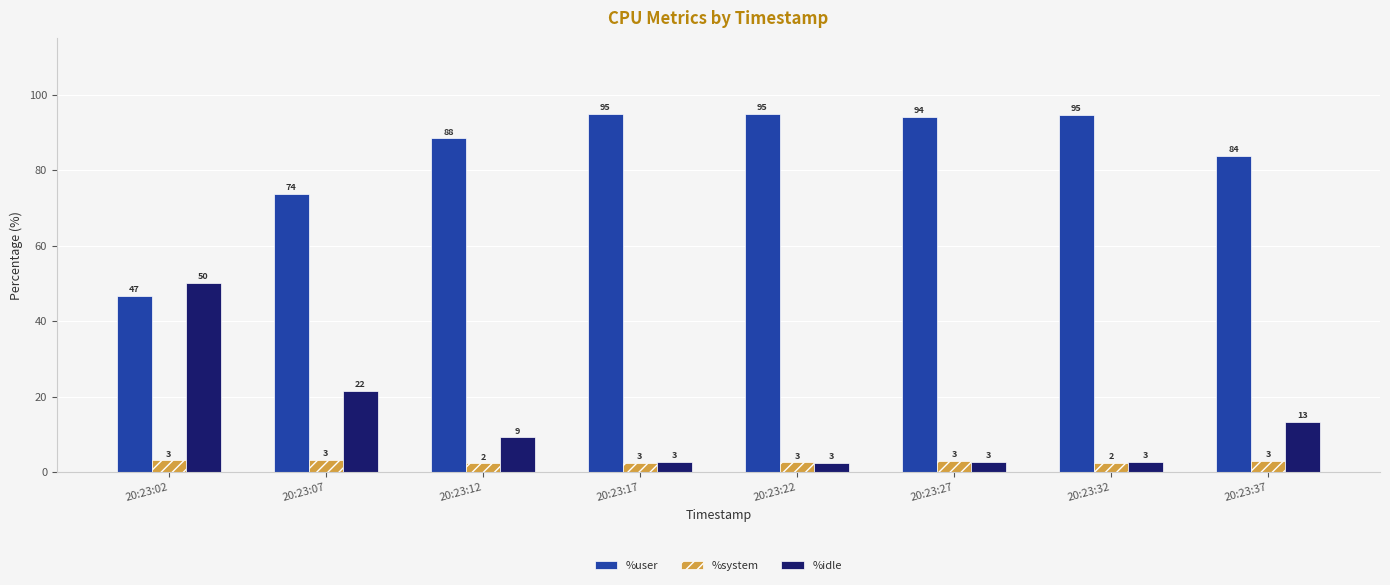

At how many categories does at least one series exceed 52?

7